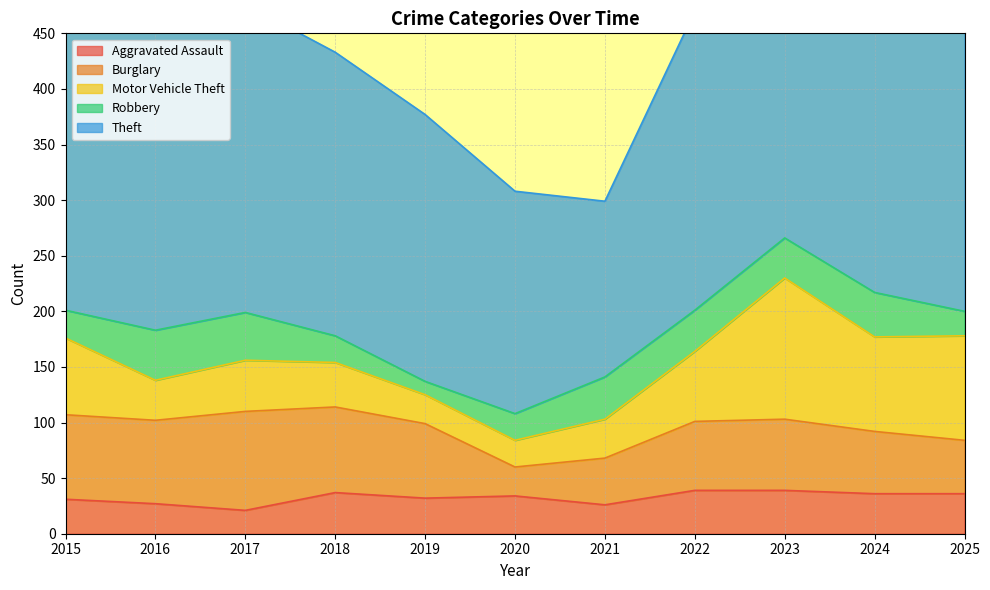

Reading left to right, extract all data points from this chart.

Aggravated Assault: 2015=31	2016=27	2017=21	2018=37	2019=32	2020=34	2021=26	2022=39	2023=39	2024=36	2025=36
Burglary: 2015=76	2016=75	2017=89	2018=77	2019=67	2020=26	2021=42	2022=62	2023=64	2024=56	2025=48
Motor Vehicle Theft: 2015=69	2016=36	2017=46	2018=40	2019=26	2020=24	2021=35	2022=63	2023=127	2024=85	2025=94
Robbery: 2015=25	2016=45	2017=43	2018=24	2019=12	2020=24	2021=38	2022=37	2023=36	2024=40	2025=22
Theft: 2015=281	2016=281	2017=277	2018=255	2019=240	2020=200	2021=158	2022=269	2023=230	2024=274	2025=324